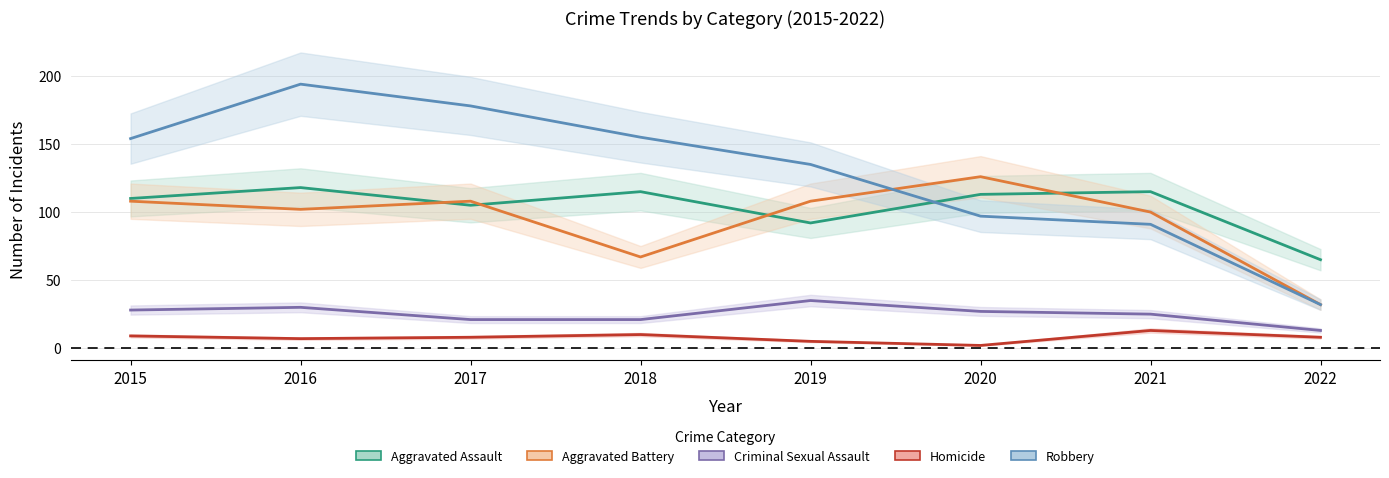

Which series has the largest total across all categories?

Robbery